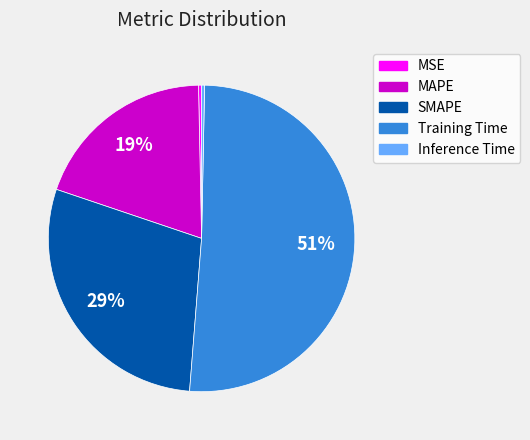

Is the sum of SMAPE and MSE greater than half?

No